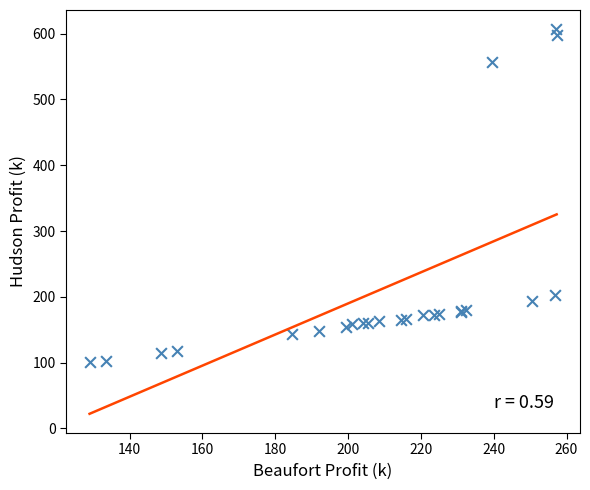

What Y value in the scatter plot is closest to 353?

203.1